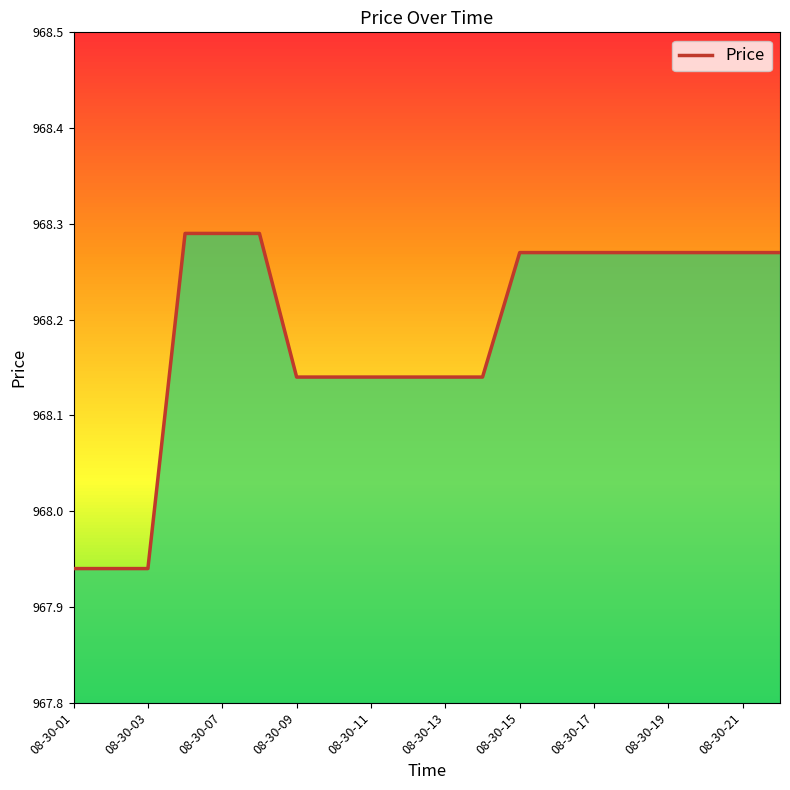

What is the difference between the maximum and second lowest values?

0.3